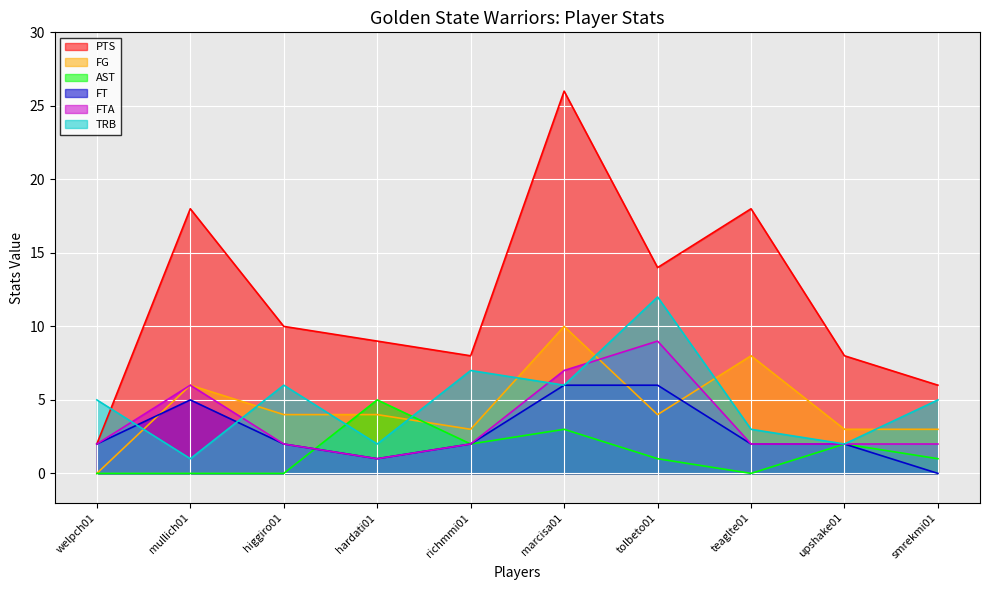

The value of AST at higgiro01 is 0. True or false?

True